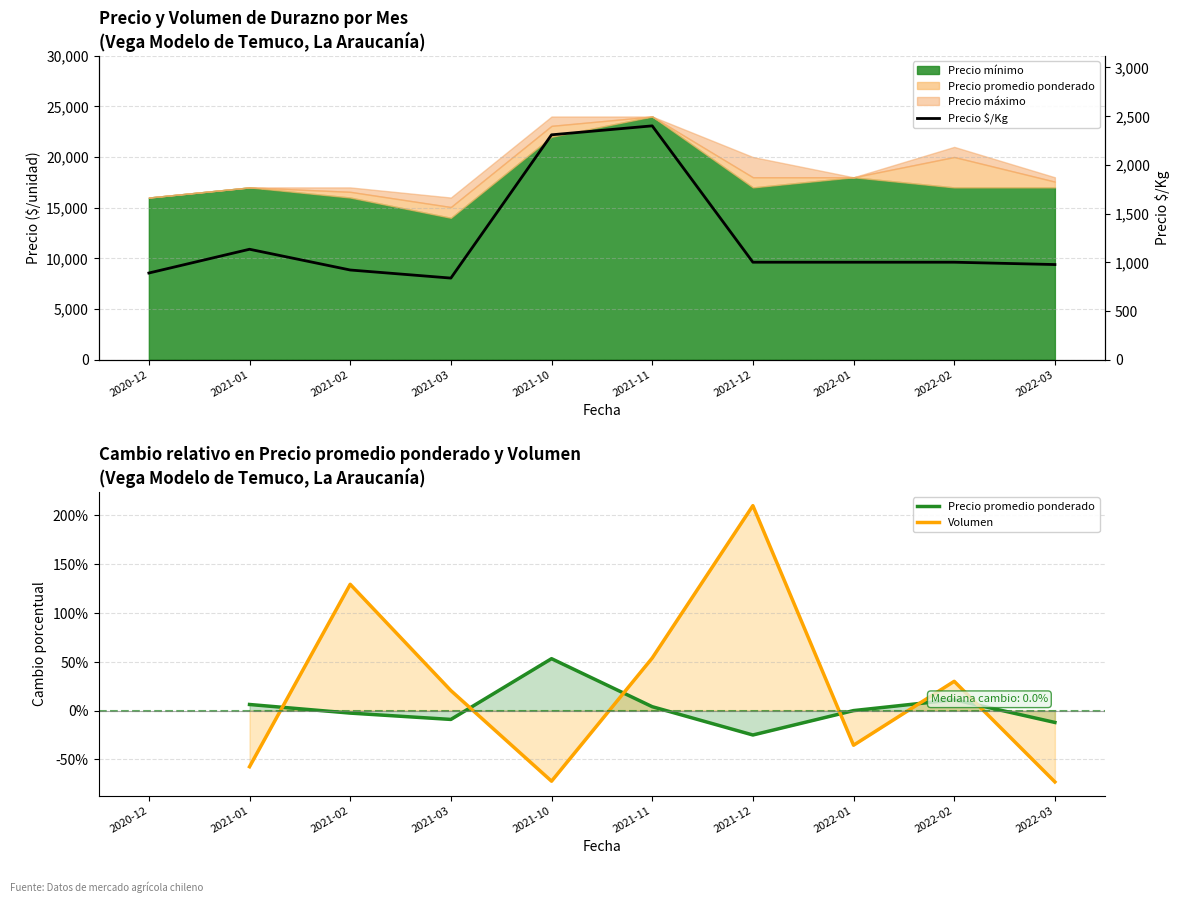

How many values in Volumen are above zero?

5